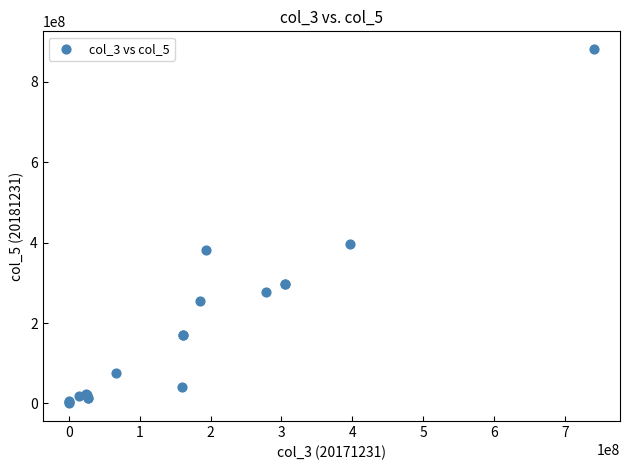

What Y value in the scatter plot is closest to 440999007?

397195998.2